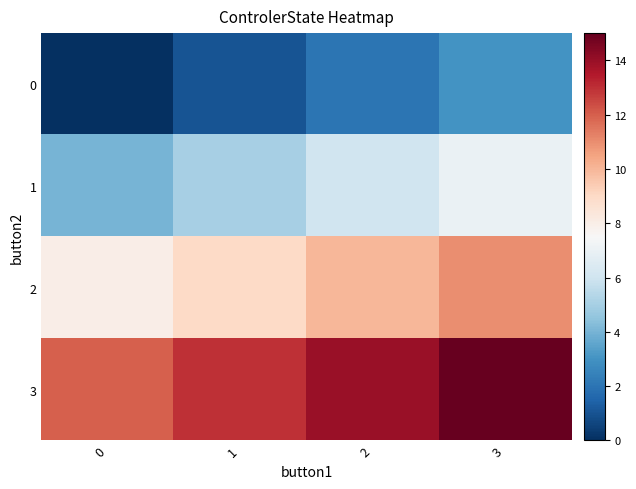

Reading right to left, list all the values displayed in this chart.

0: 3=3	2=2	1=1	0=0
1: 3=7	2=6	1=5	0=4
2: 3=11	2=10	1=9	0=8
3: 3=15	2=14	1=13	0=12